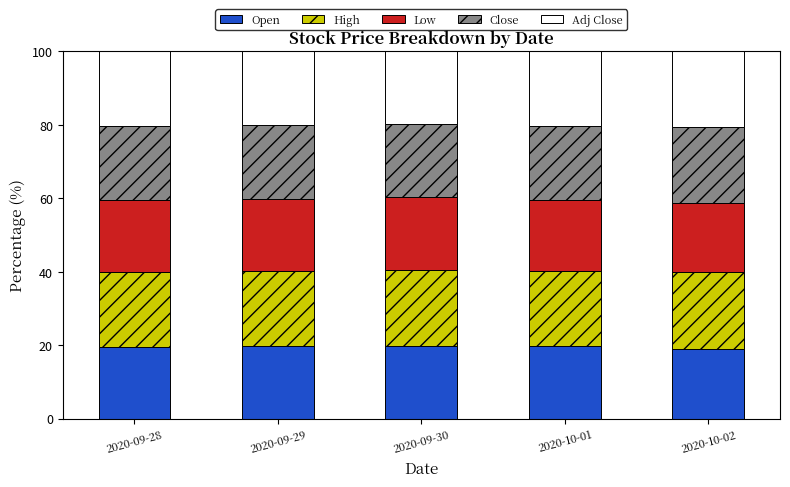

What is the difference between the maximum and second lowest values in the Open series?

0.5